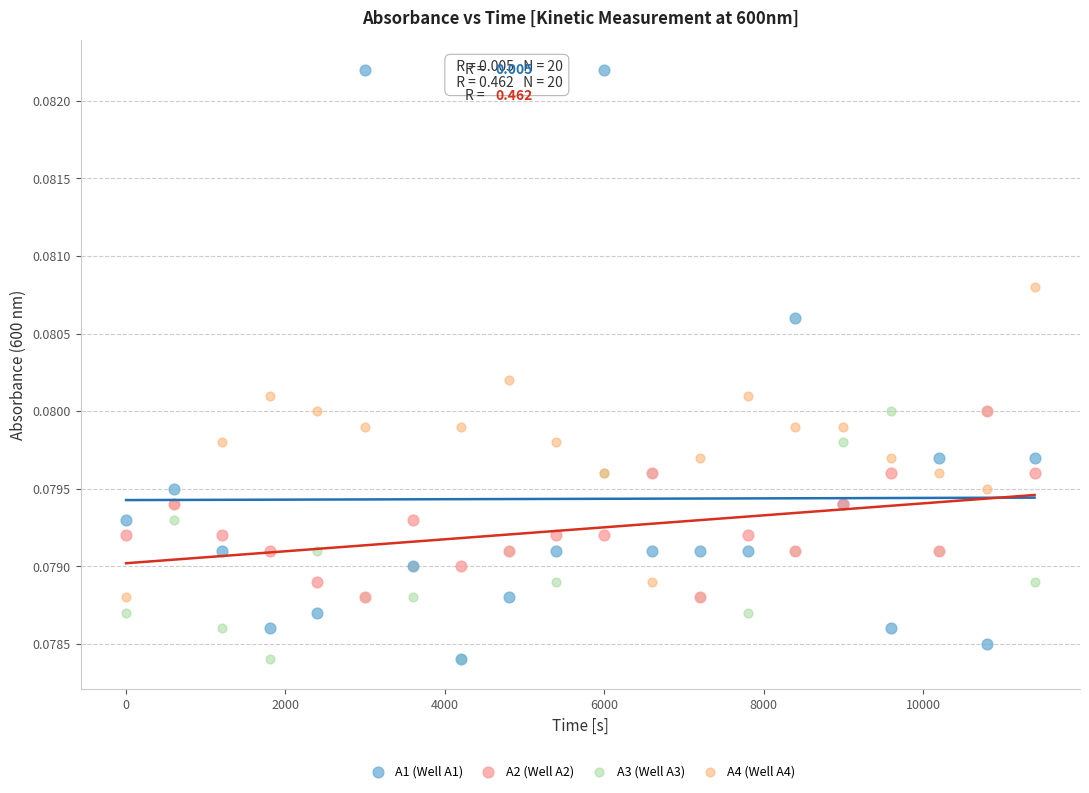

What are all the series names shown in the legend?

A1 (Well A1), A2 (Well A2), A3 (Well A3), A4 (Well A4)